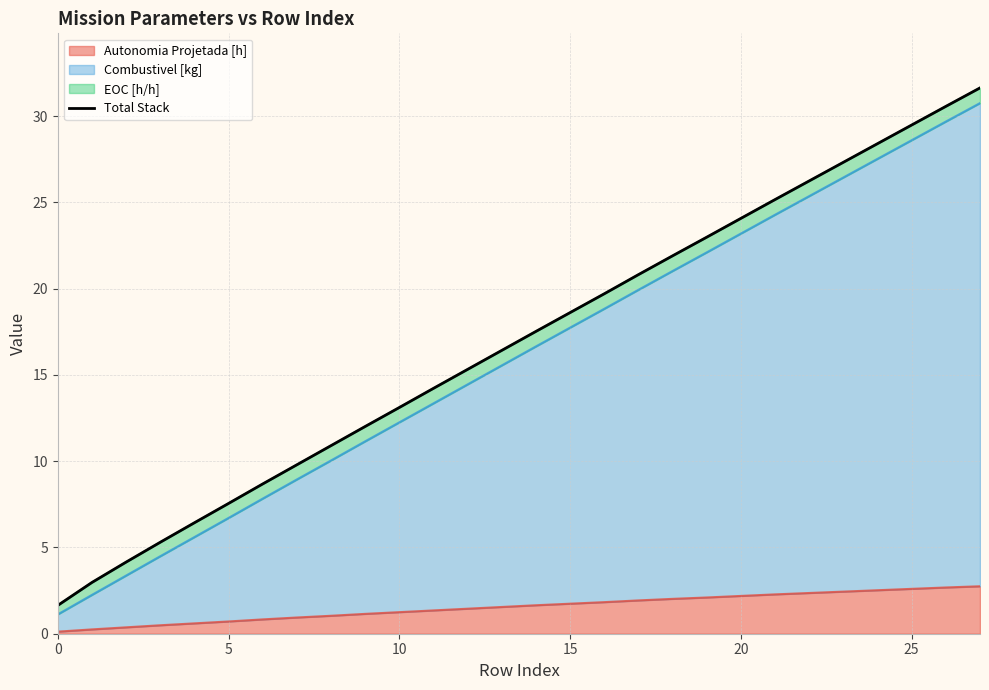

Approximately how many times larger is the value at 10 compared to 13?

0.8